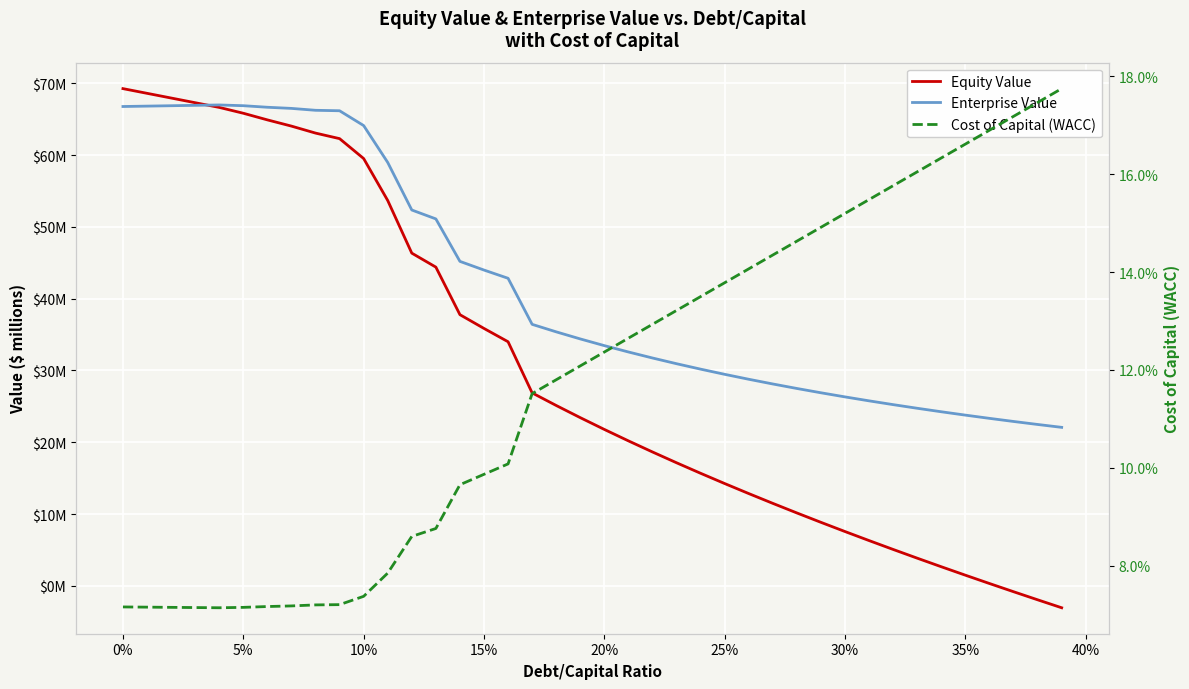

True or false: Cost of Capital (WACC) and Enterprise Value intersect in this chart.

False